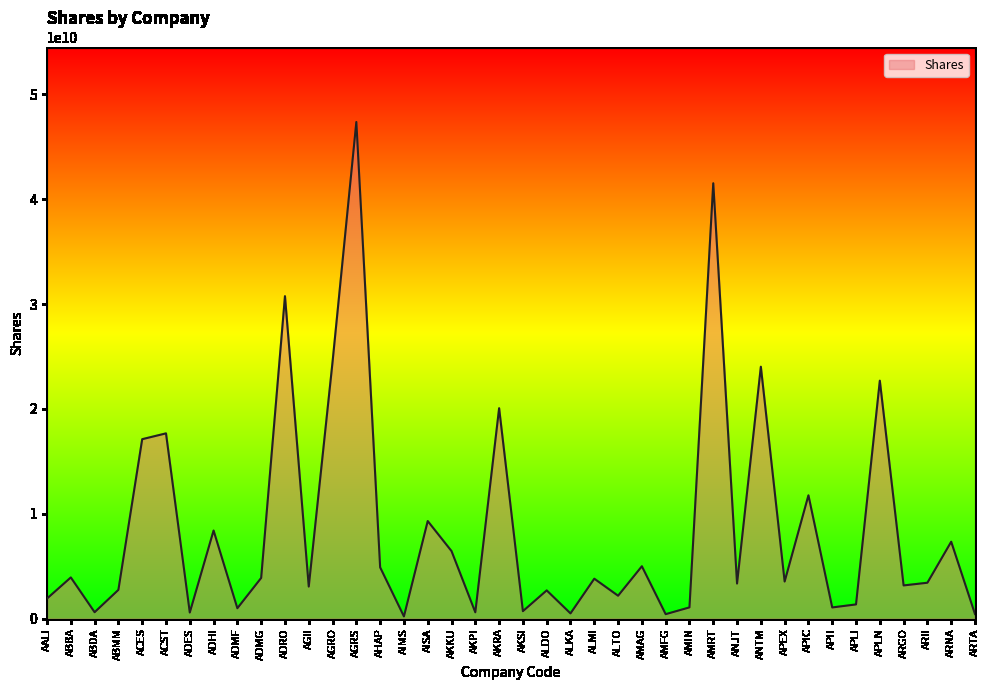

The chart shows a value of 24493093216 at AGRO. True or false?

True